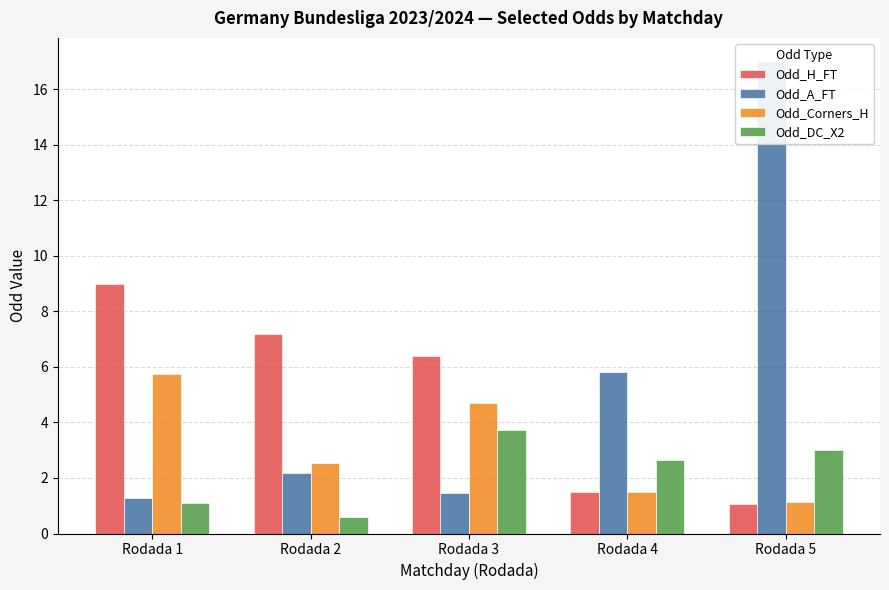

What is the total value across all series at Rodada 4?

11.4